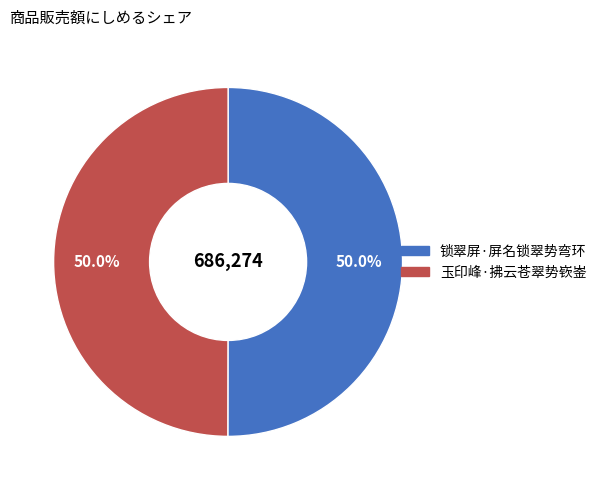

Approximately how many times larger is the value at 锁翠屏·屏名锁翠势弯环 compared to 玉印峰·拂云苍翠势嵚崟?

1.0